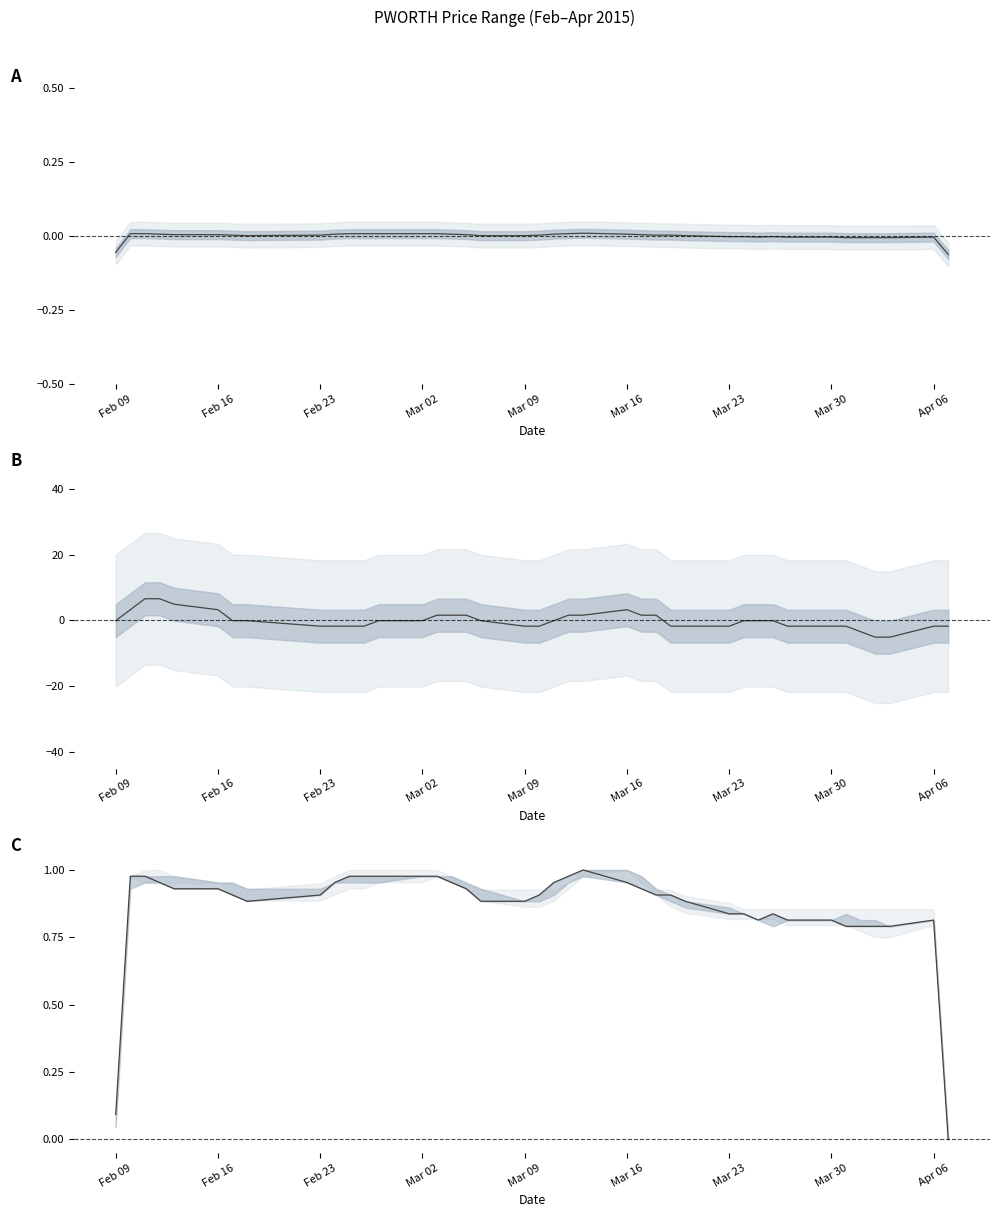

What is the minimum value for close?

-0.1